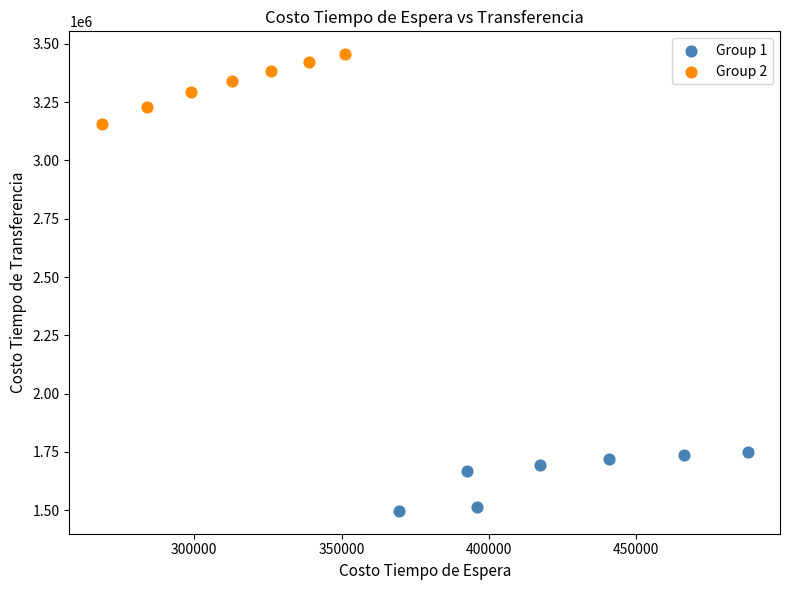

Which series reaches the maximum Y coordinate?

Group 2